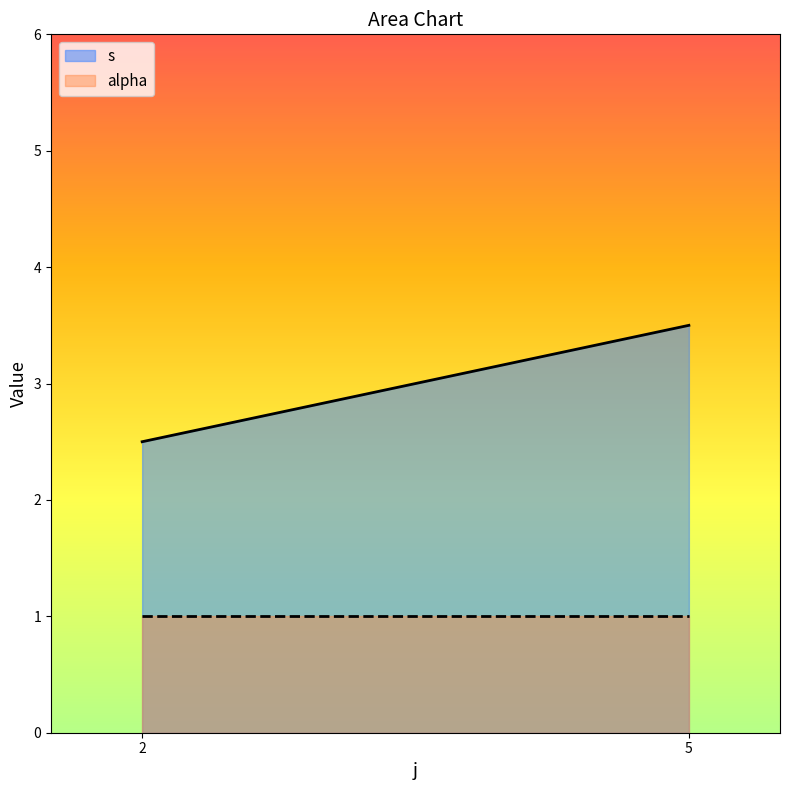

True or false: s has a value of 3.5 at 5.

True